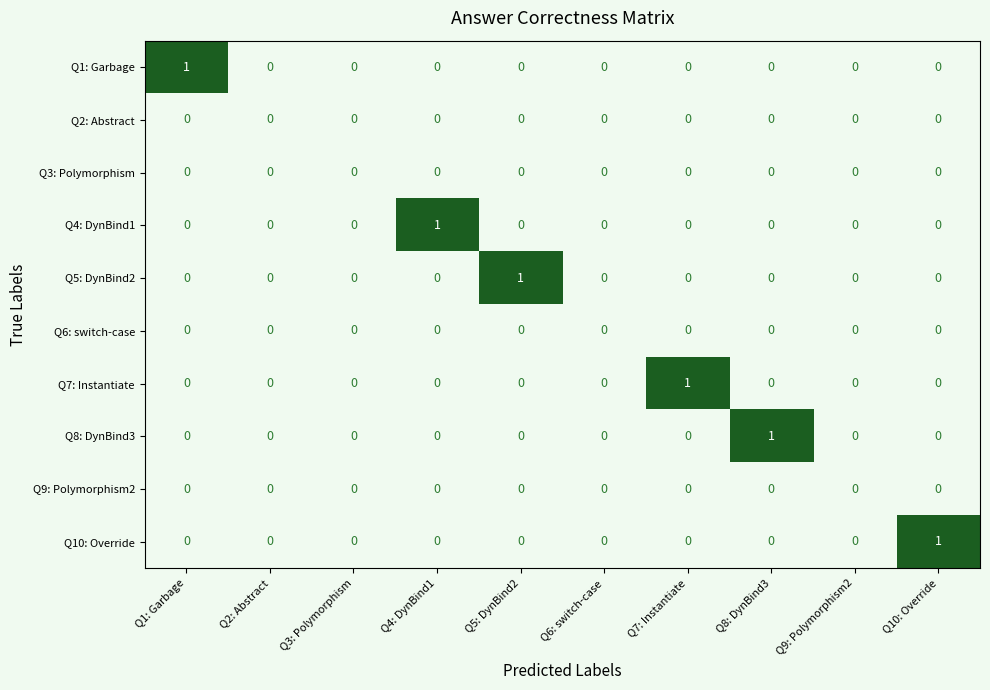

Between Q6: switch-case and Q7: Instantiate, which series saw the biggest shift?

Q7: Instantiate